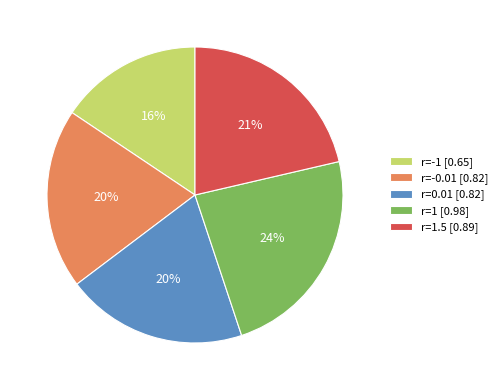

Is it true that r=-0.01 [0.82] is 20% of the pie?

True